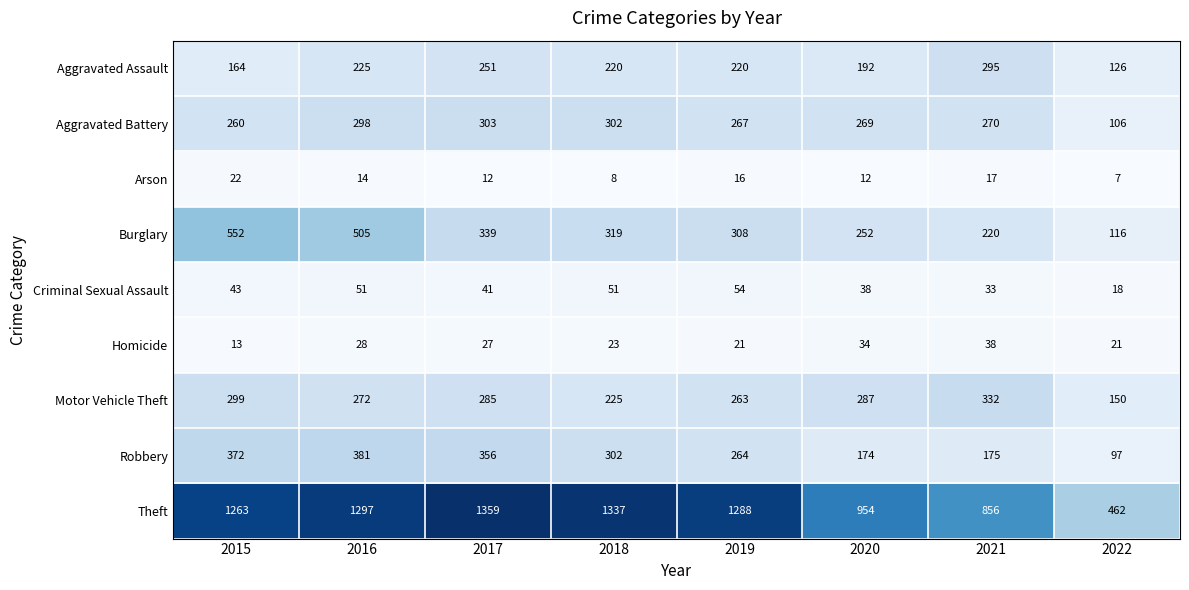

What is the total value across all series at 2018?

2787